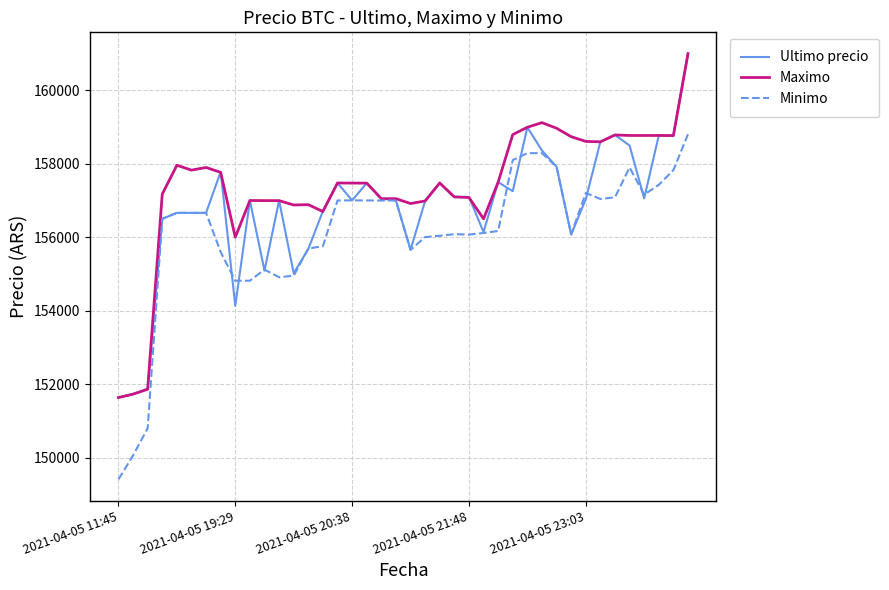

List the series in order of their overall mean, lowest first.

Minimo, Ultimo precio, Maximo